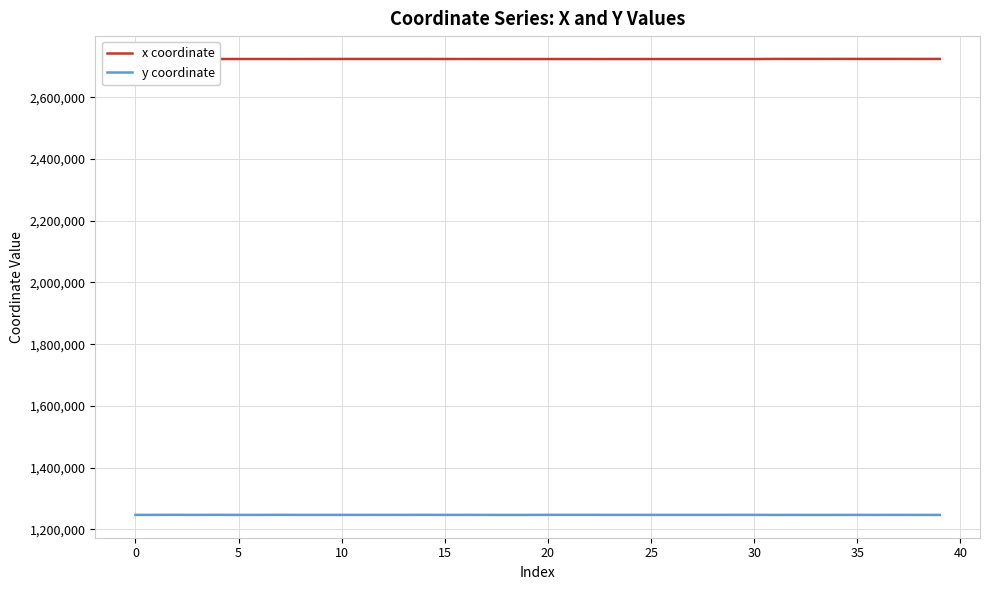

What are all the series names shown in the legend?

x coordinate, y coordinate